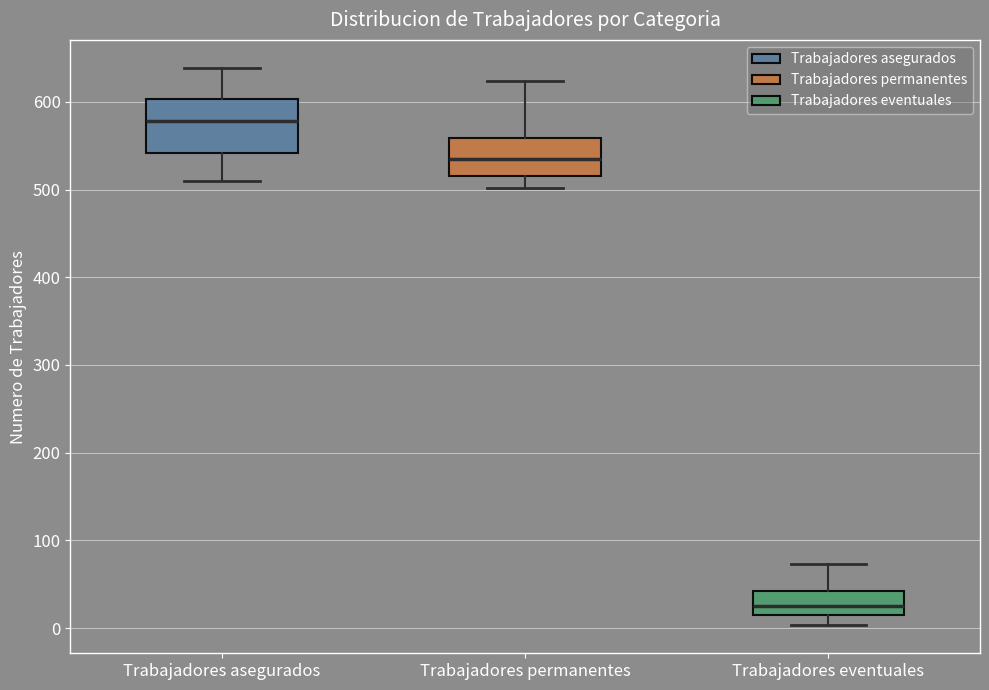

Where is the upper edge of the box for Trabajadores eventuales on the y-axis? The values are not printed on the chart, so give them approximately, as read against the axis.

40